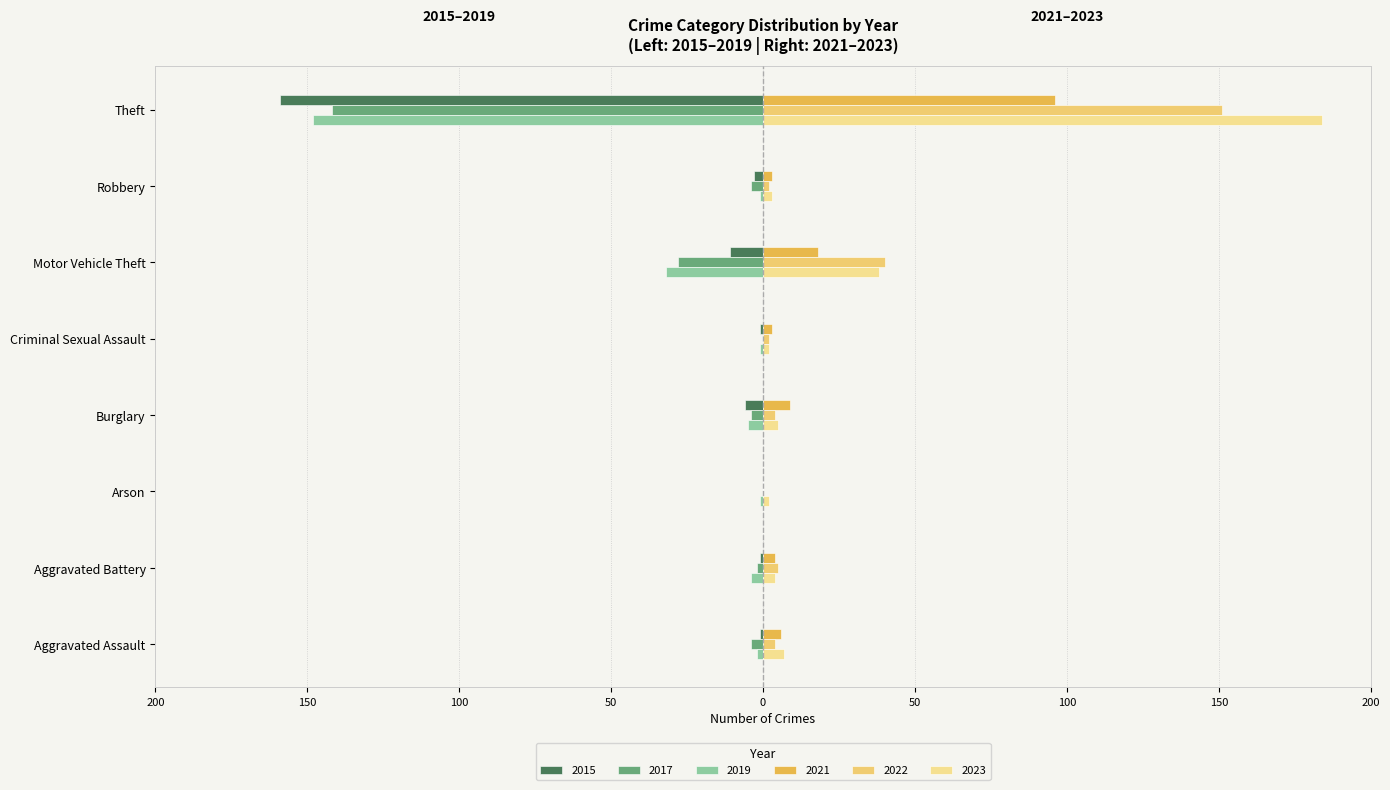

What position from the left is Aggravated Battery?

2